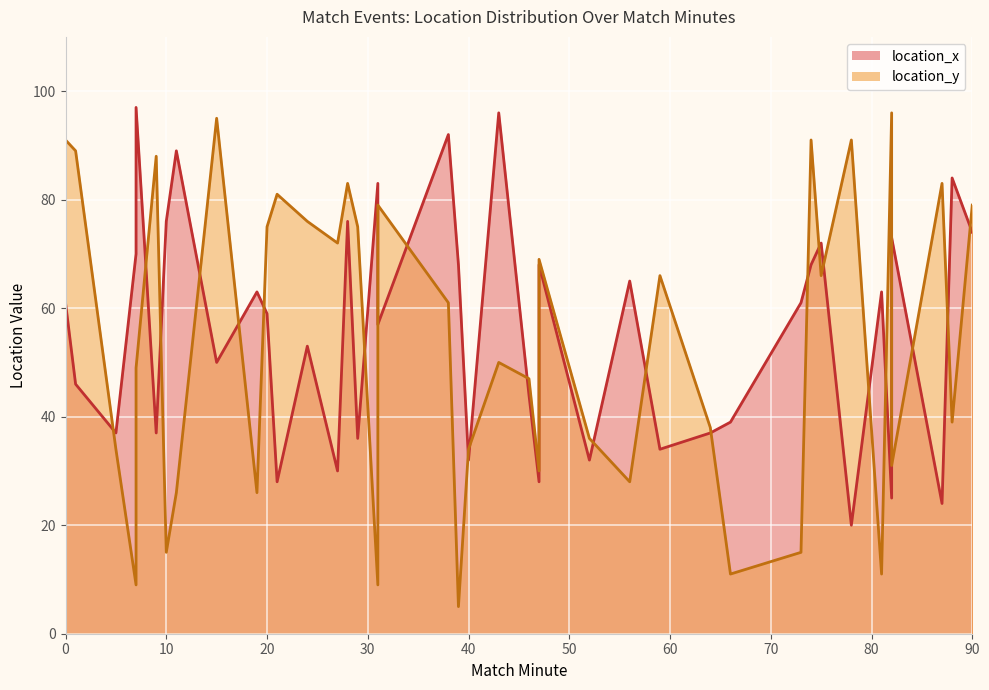

At how many categories does at least one series exceed 40?

34